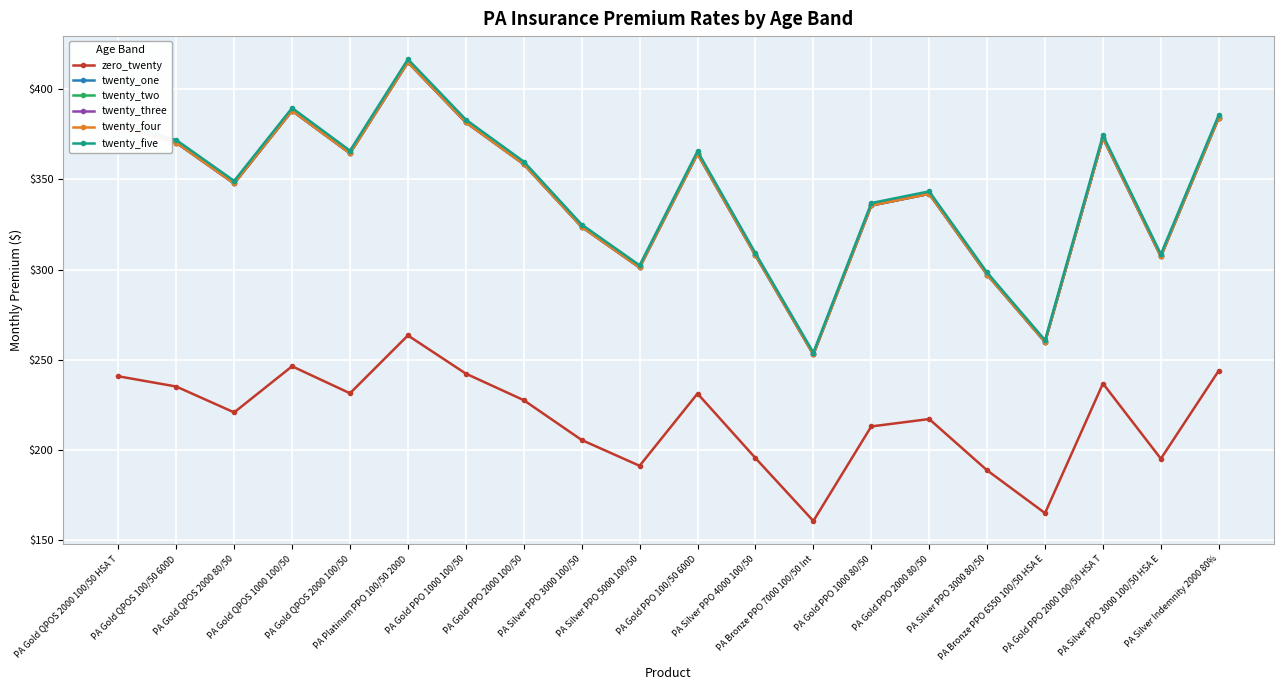

True or false: twenty_one has more than 0 points higher than both neighbors.

True